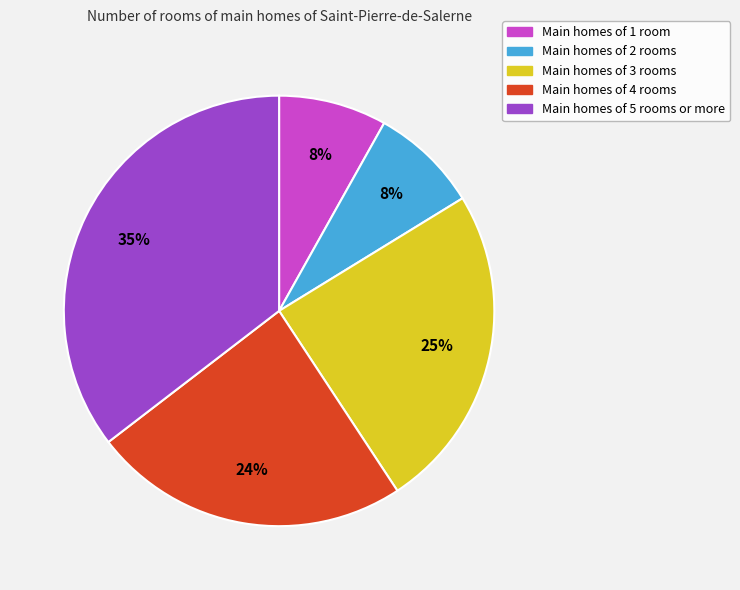

How many slices are in this pie chart?

5